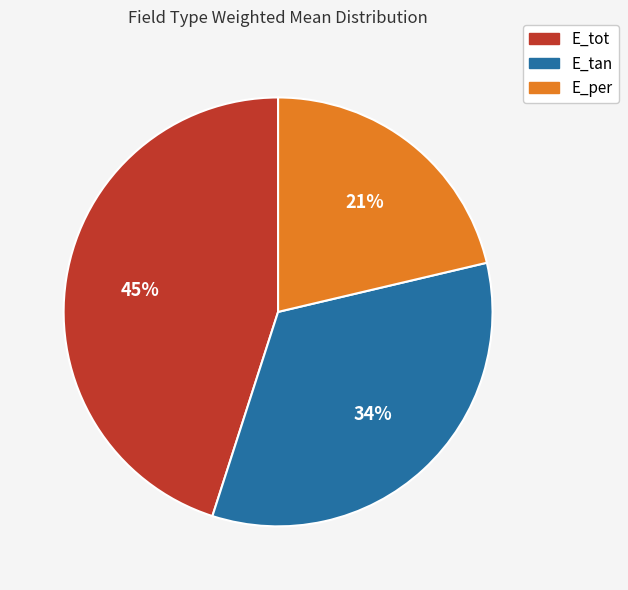

To the nearest percent, what is the difference between the E_tan and E_tot slice percentages?

11%